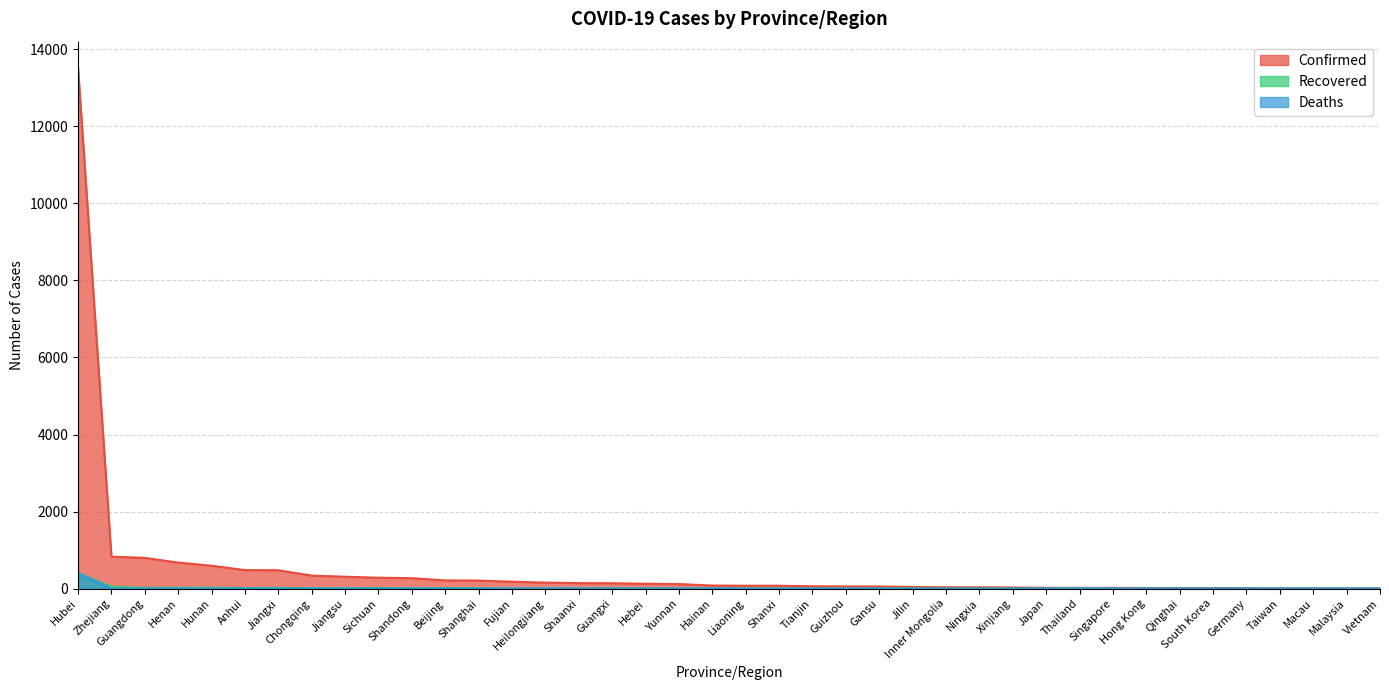

How many interior local valleys does the Recovered series have?

10